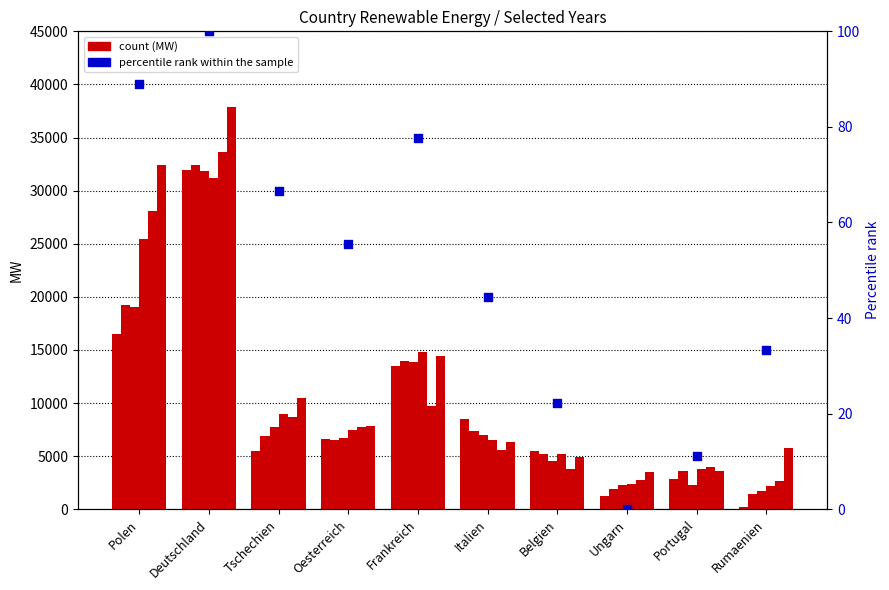

Approximately how many times larger is the value at Oesterreich compared to Belgien?

2.5